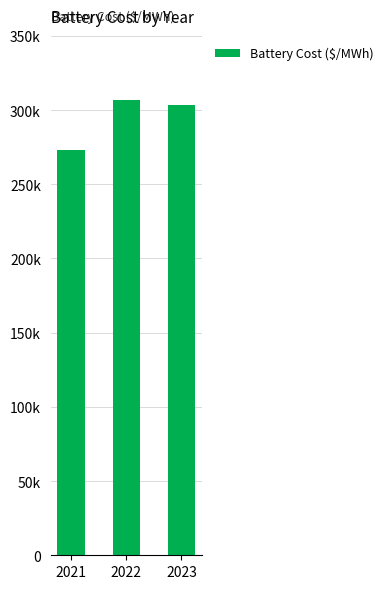

Rank the categories by value from lowest to highest.

2021, 2023, 2022